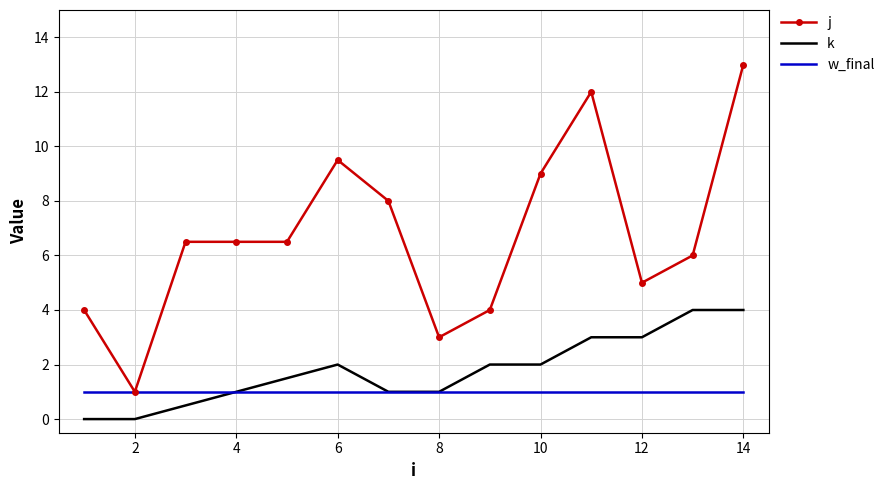

What is the maximum value shown in the chart?

13.0